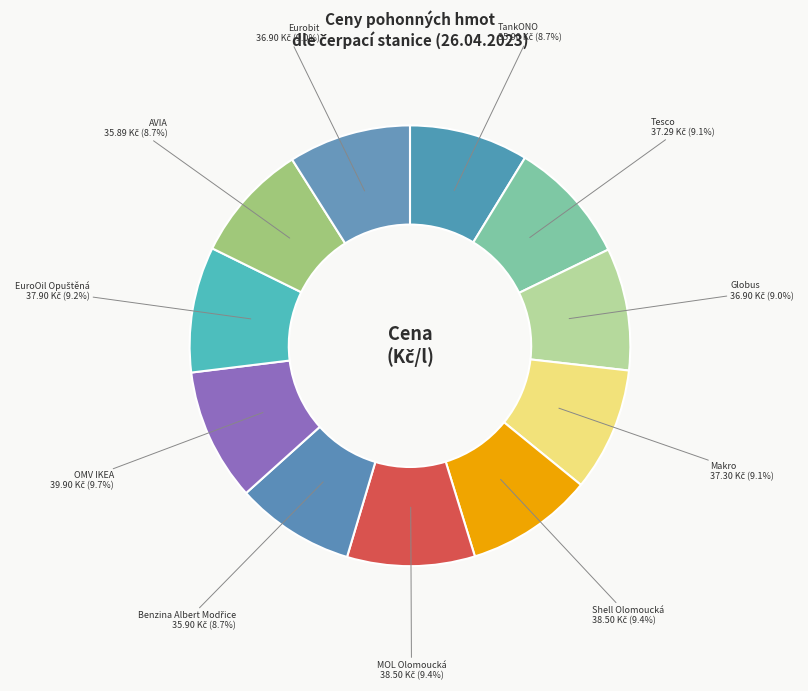

Count the number of slices in the pie.

11